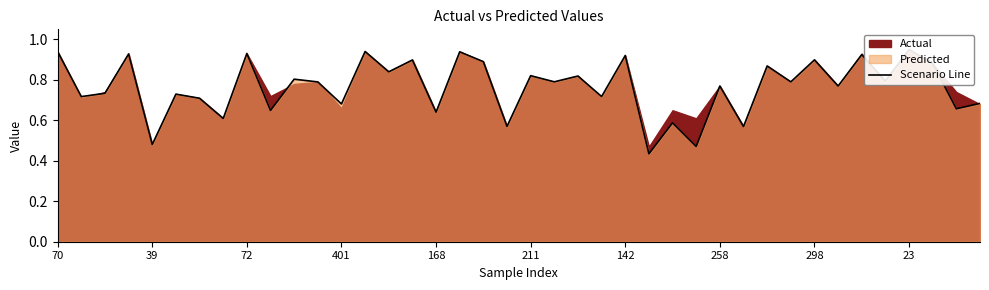

The value at 33 is 0.8. True or false?

True